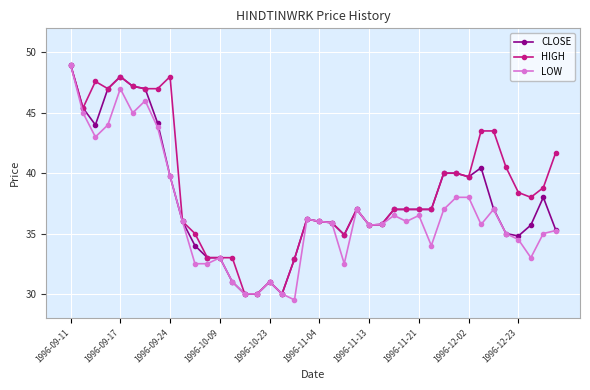

What is the average value of the CLOSE series?

37.7